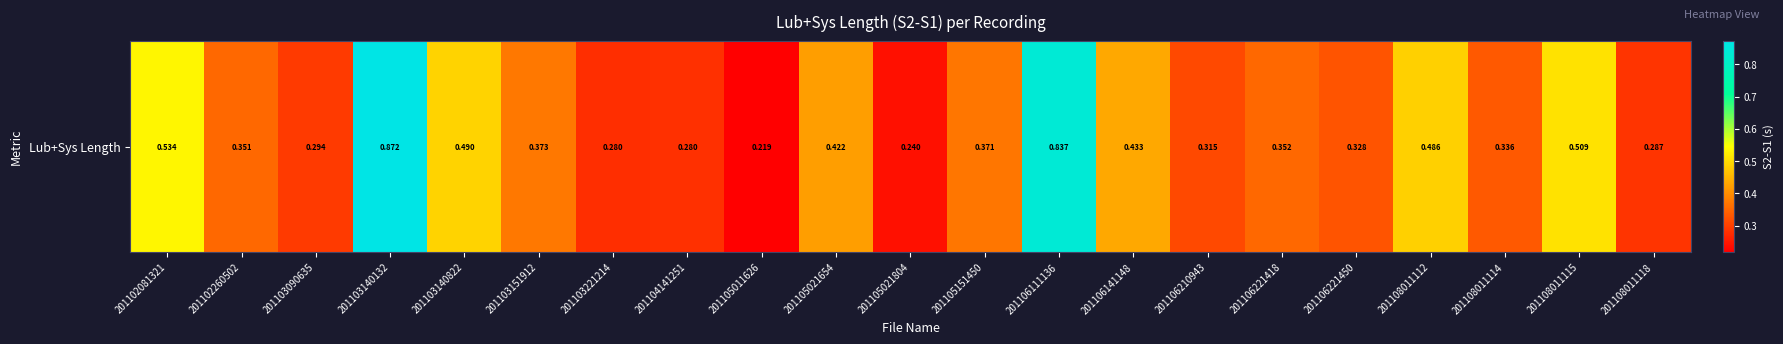

Reading right to left, what are all the values shown in this chart?

0.3	0.5	0.3	0.5	0.3	0.4	0.3	0.4	0.8	0.4	0.2	0.4	0.2	0.3	0.3	0.4	0.5	0.9	0.3	0.4	0.5